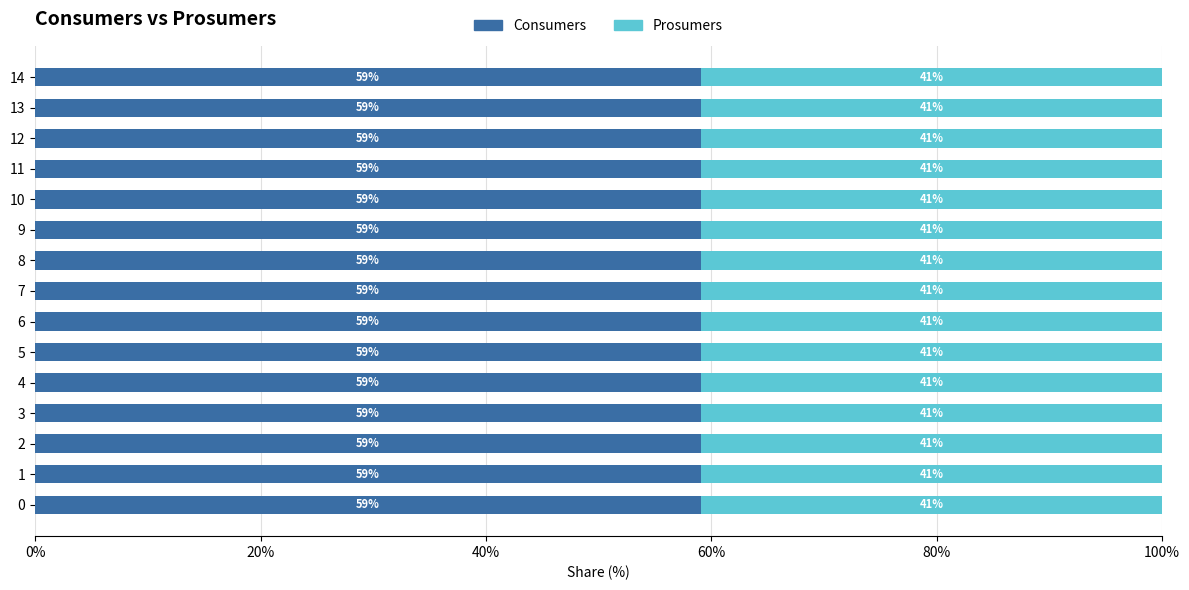

What is the total value across all series at 10?

100.0